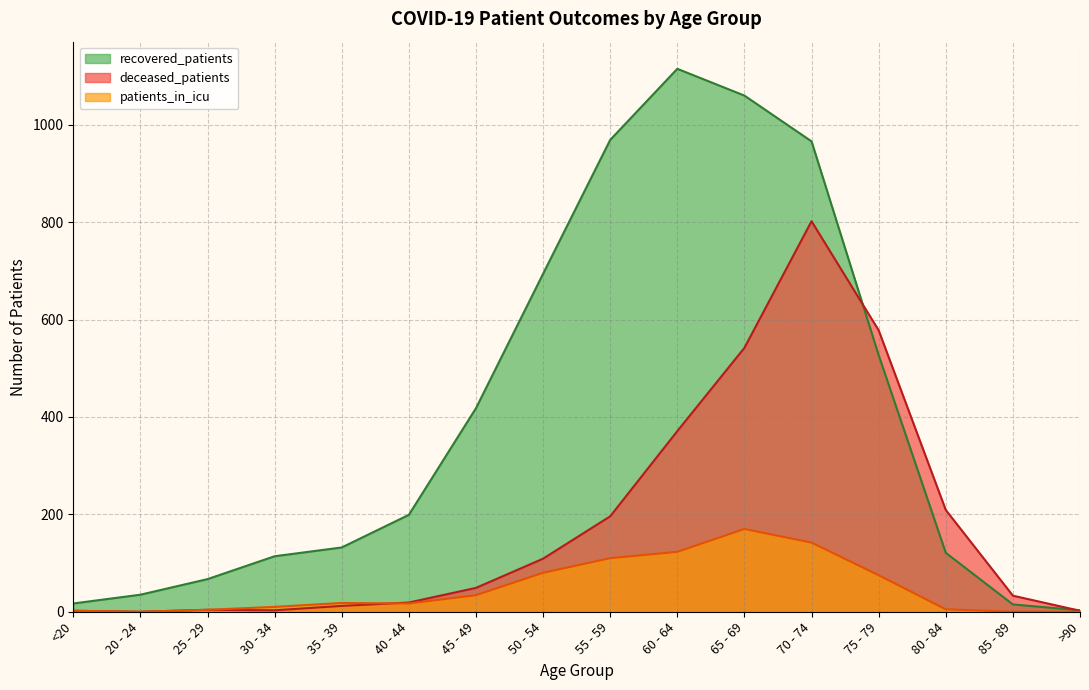

Reading left to right, what are all the values shown in this chart?

recovered_patients: 17	35	67	114	132	199	418	694	969	1115	1060	966	527	121	15	3
deceased_patients: 2	0	4	3	12	19	49	109	196	371	542	802	578	209	33	2
patients_in_icu: 2	0	4	10	18	17	34	80	110	123	170	142	75	5	0	0